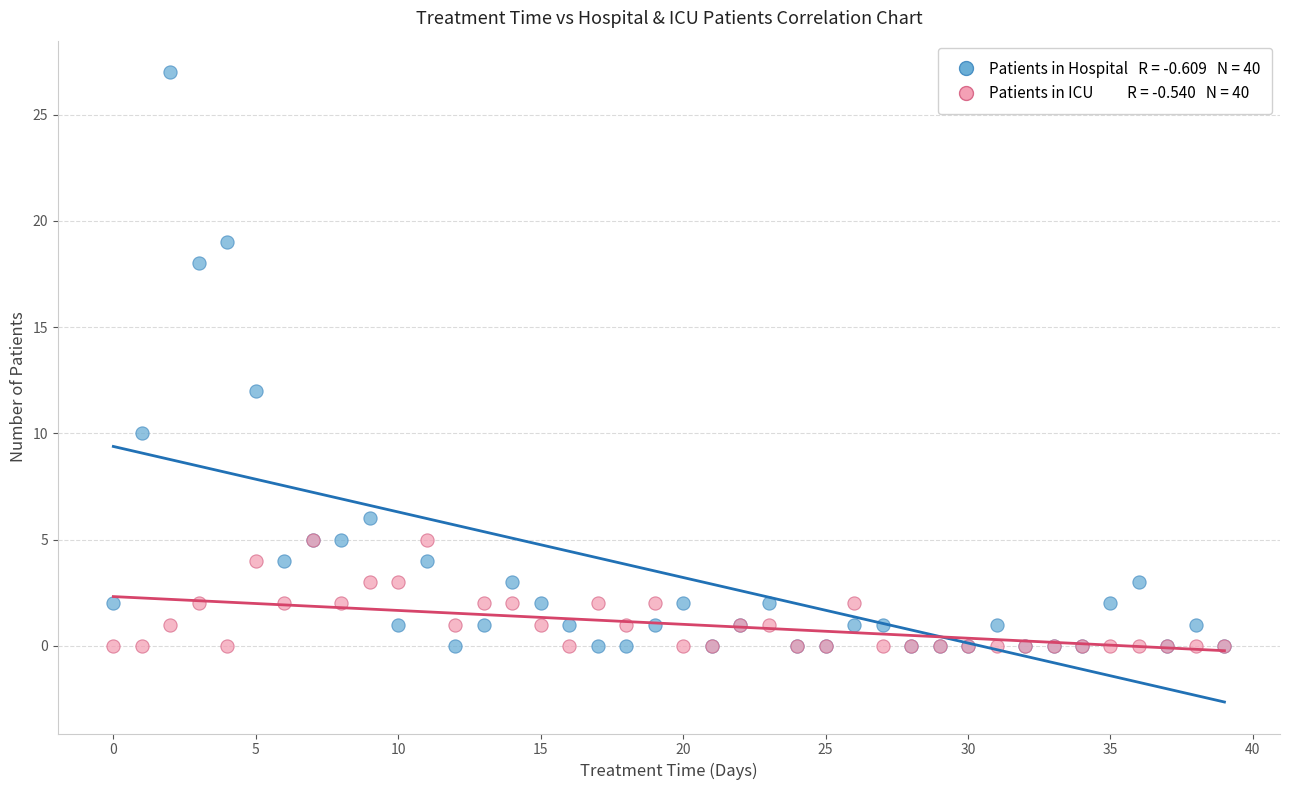

Across all series, what Y value is closest to 13?

12